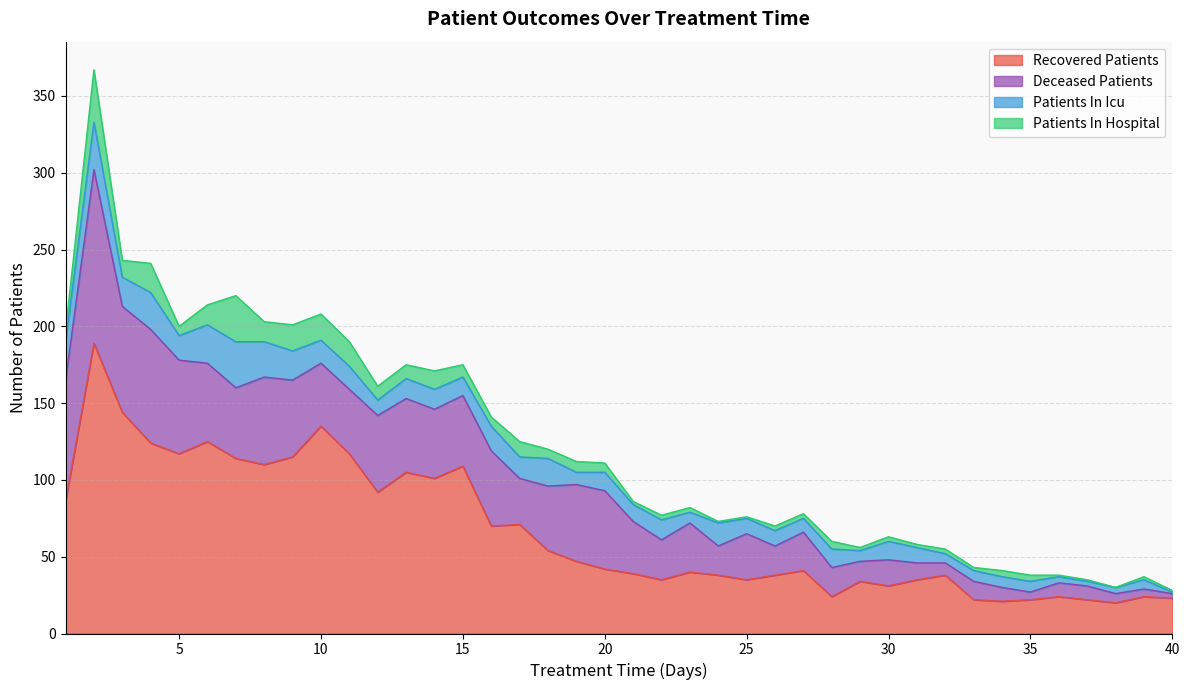

True or false: recovered_patients and patients_in_hospital cross at least once.

False